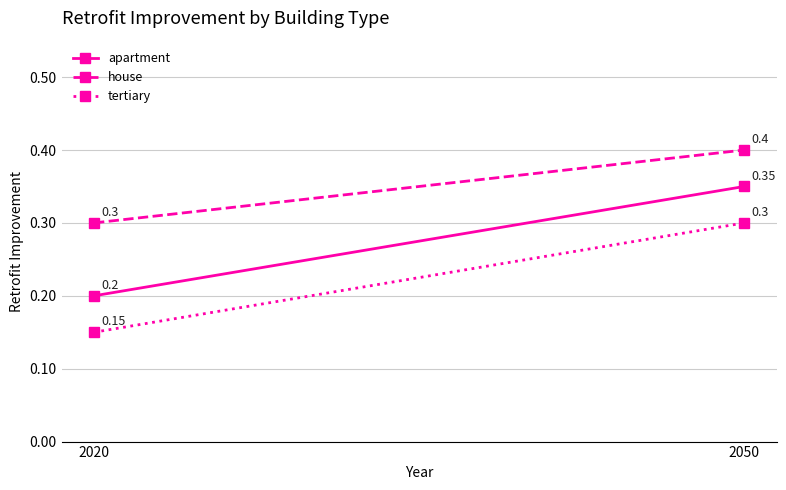

True or false: tertiary has a value of 0.1 at 2020.

True